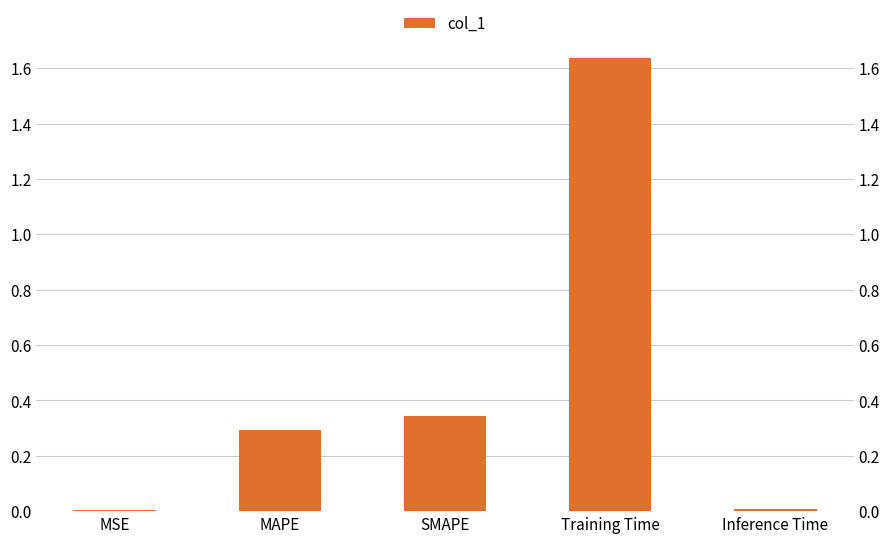

List the labels in order of value, smallest first.

MSE, Inference Time, MAPE, SMAPE, Training Time